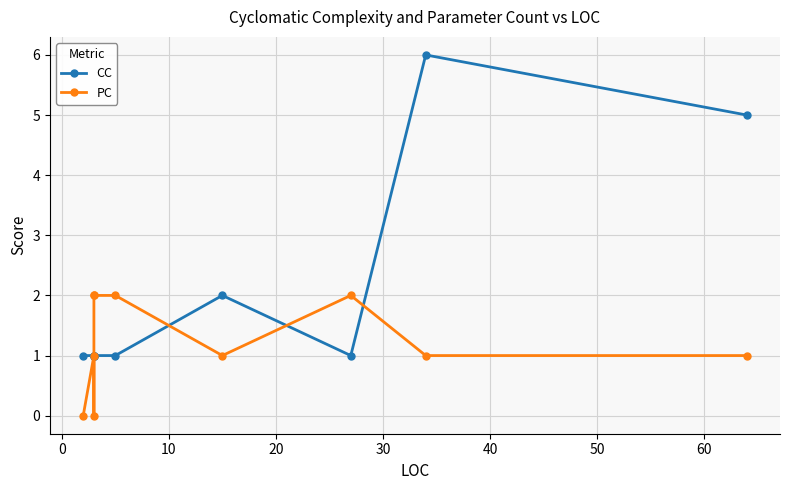

Reading left to right, list all the values displayed in this chart.

CC: 1	1	1	1	1	1	2	1	6	5
PC: 0	1	0	2	2	2	1	2	1	1